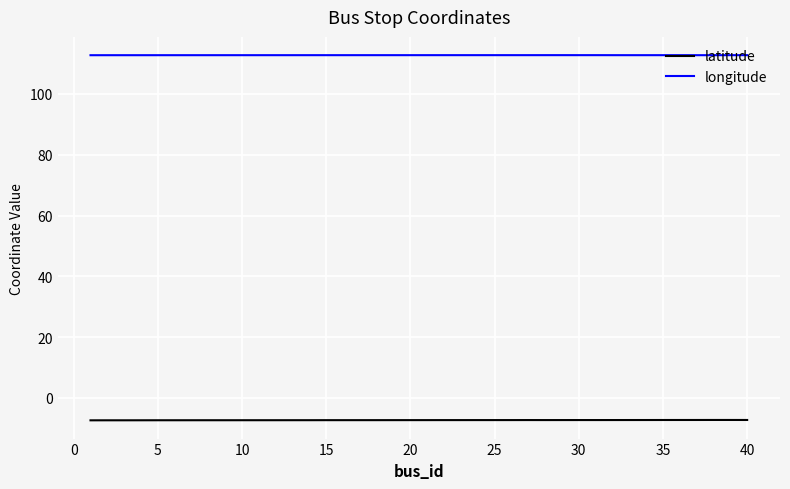

True or false: latitude and longitude intersect in this chart.

False